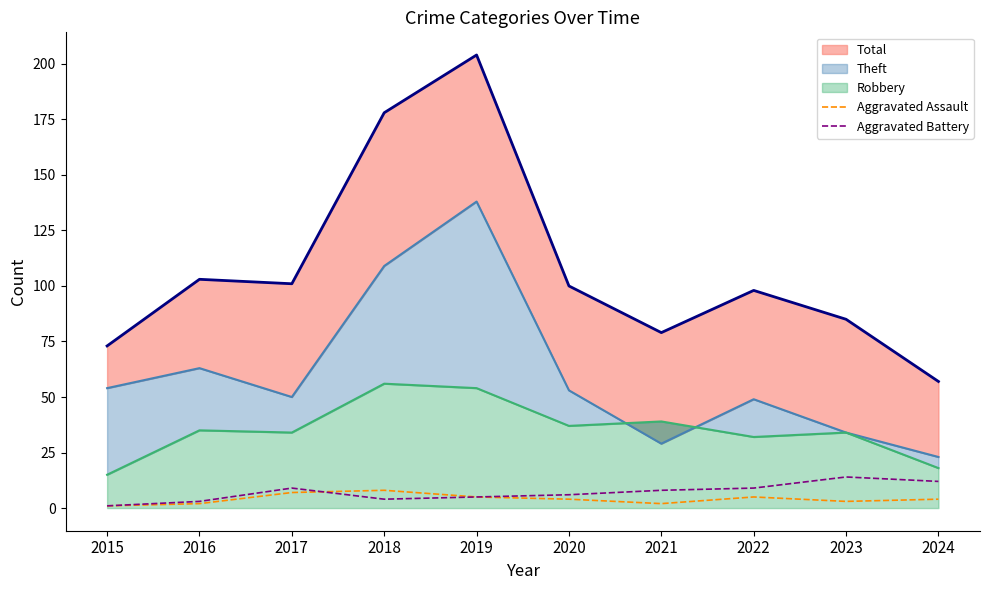

Reading right to left, list all the values displayed in this chart.

Total: 2024=57	2023=85	2022=98	2021=79	2020=100	2019=204	2018=178	2017=101	2016=103	2015=73
Theft: 2024=23	2023=34	2022=49	2021=29	2020=53	2019=138	2018=109	2017=50	2016=63	2015=54
Robbery: 2024=18	2023=34	2022=32	2021=39	2020=37	2019=54	2018=56	2017=34	2016=35	2015=15
Aggravated Assault: 2024=4	2023=3	2022=5	2021=2	2020=4	2019=5	2018=8	2017=7	2016=2	2015=1
Aggravated Battery: 2024=12	2023=14	2022=9	2021=8	2020=6	2019=5	2018=4	2017=9	2016=3	2015=1